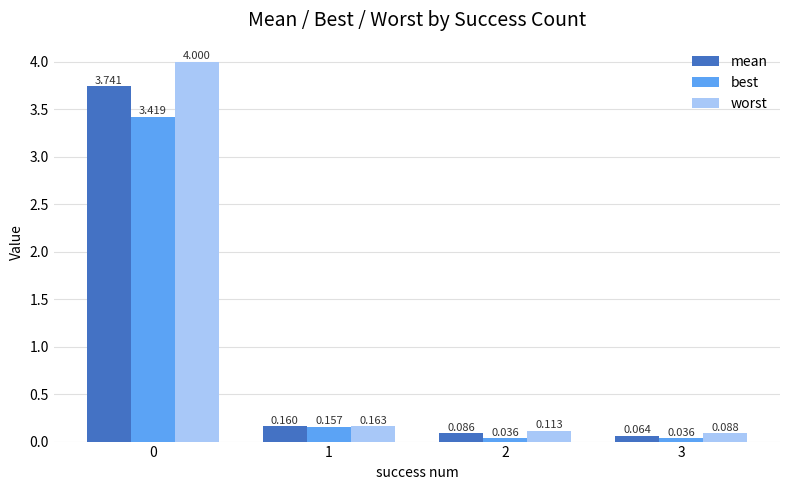

List the series in order of their peak value, highest first.

worst, mean, best